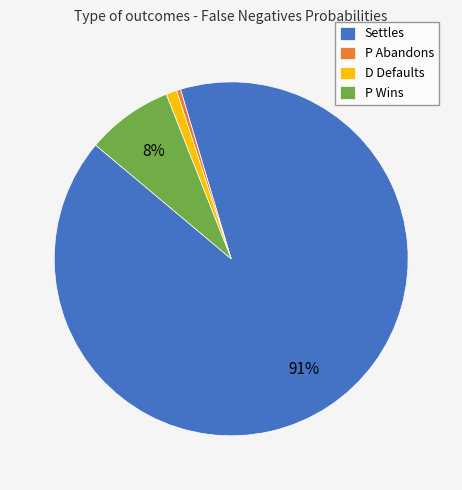

Which category has the biggest portion of the pie?

Settles